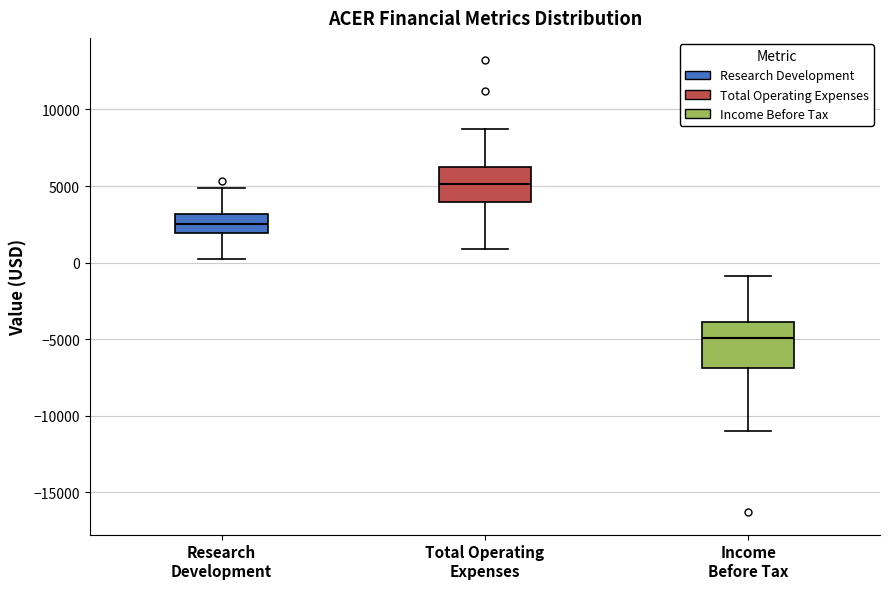

Reading left to right, transcribe this box plot: for each box, give where its median line is, the range the box spans, and where its two whiskers end, as read against the y-axis. The values are not printed on the chart, so give them approximately, as read against the axis.

Research Development: median 2500, box 2000 to 3000, whiskers 0 to 5000
Total Operating Expenses: median 5000, box 4000 to 6500, whiskers 1000 to 8500
Income Before Tax: median -5000, box -7000 to -4000, whiskers -11000 to -1000